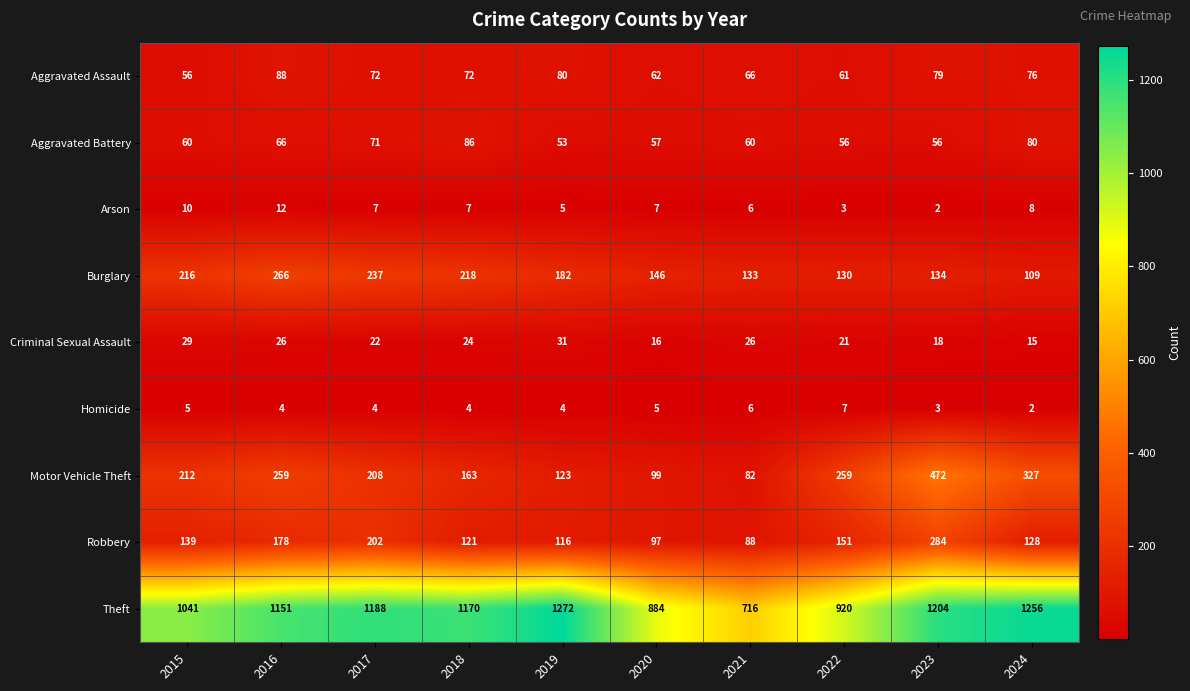

At which category is the sum across all series the highest?

2023